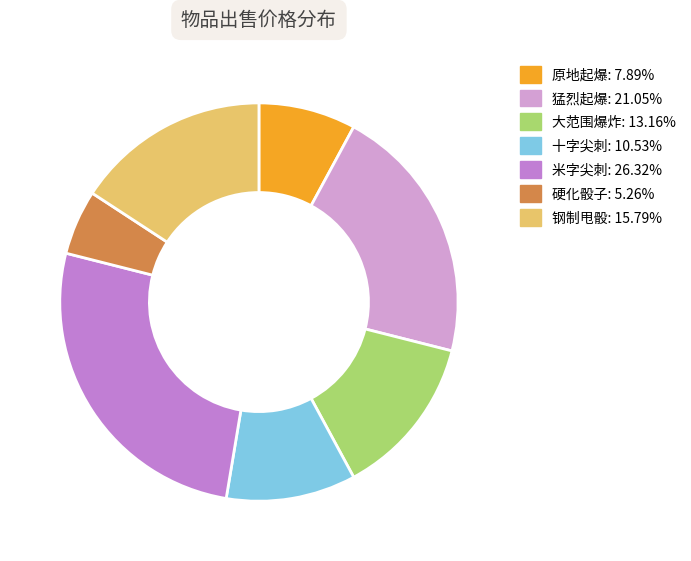

Rank the categories by value from highest to lowest.

米字尖刺, 猛烈起爆, 钢制甩骰, 大范围爆炸, 十字尖刺, 原地起爆, 硬化骰子